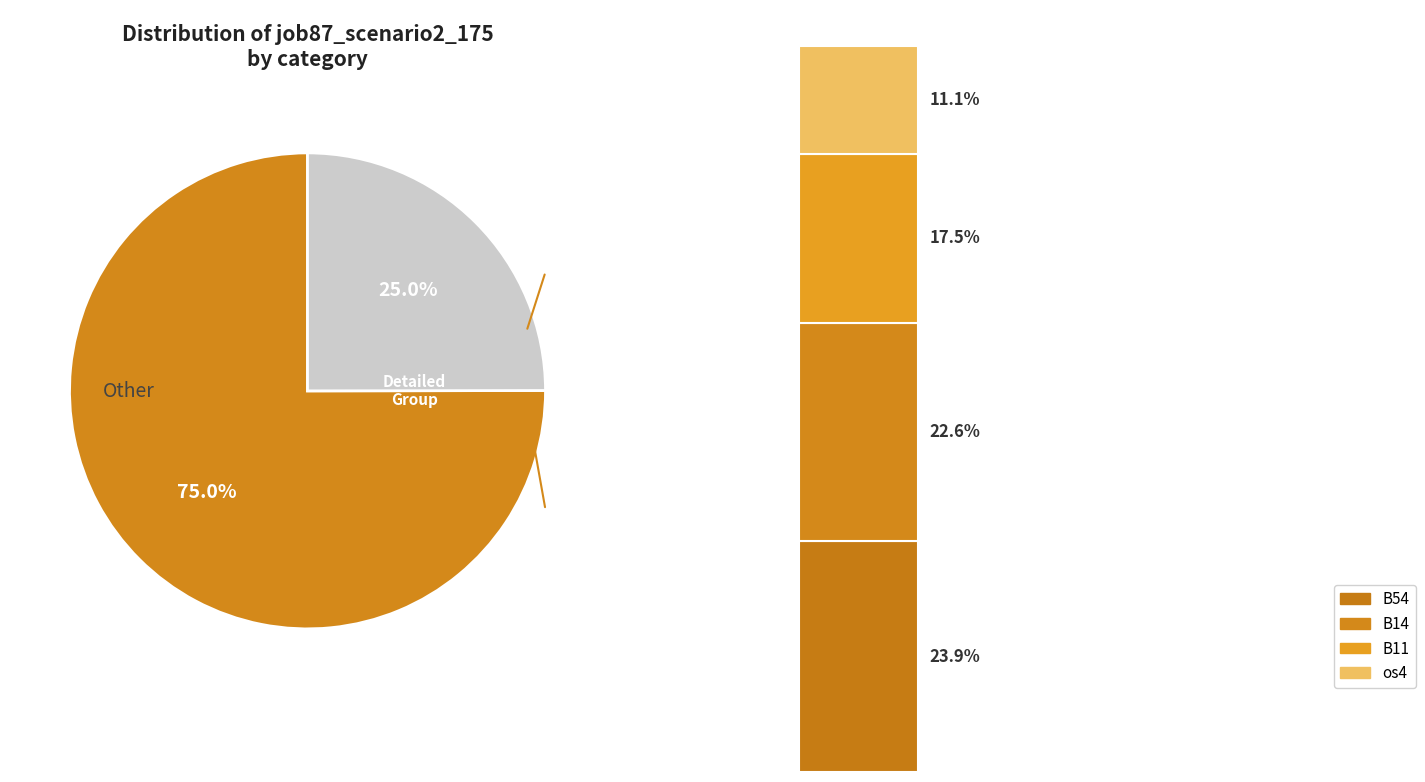

Is it true that B54 is 13% of the pie?

False